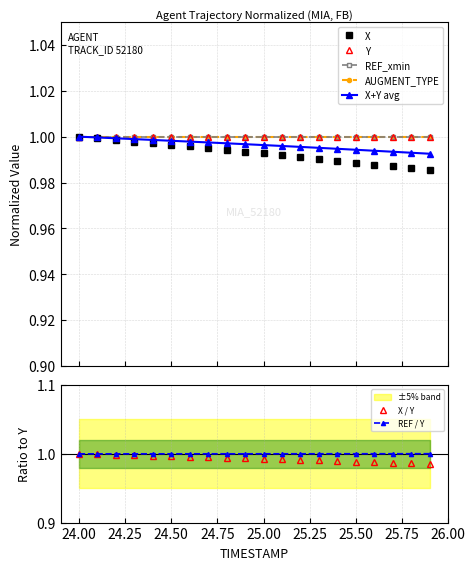

Rank the series at 25.50 from highest to lowest value.

Y, X